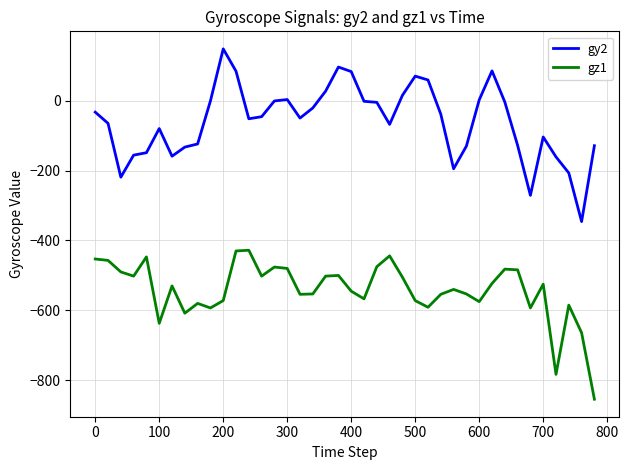

What is the highest value of the gz1 series?

-428